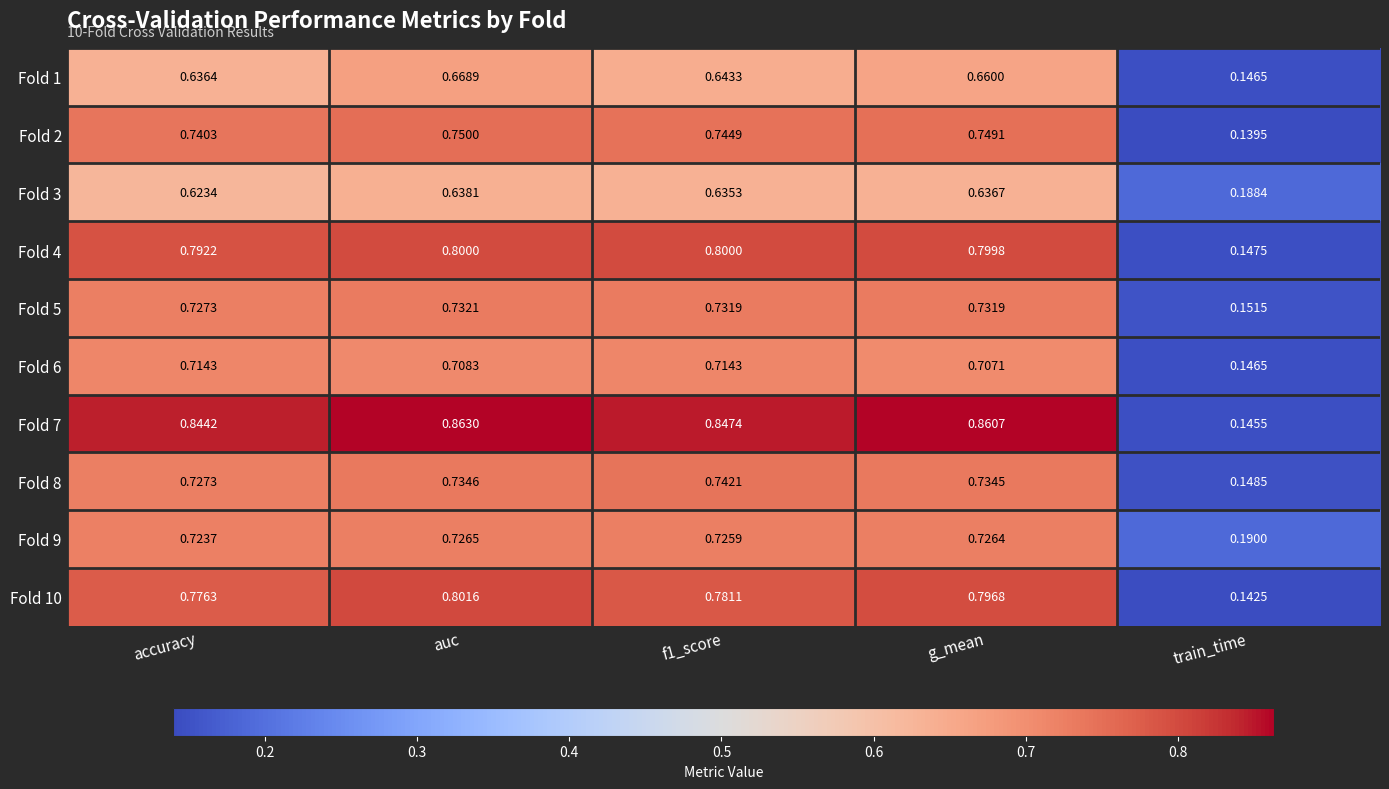

Where is Fold 1 nearest to the value 0?

train_time